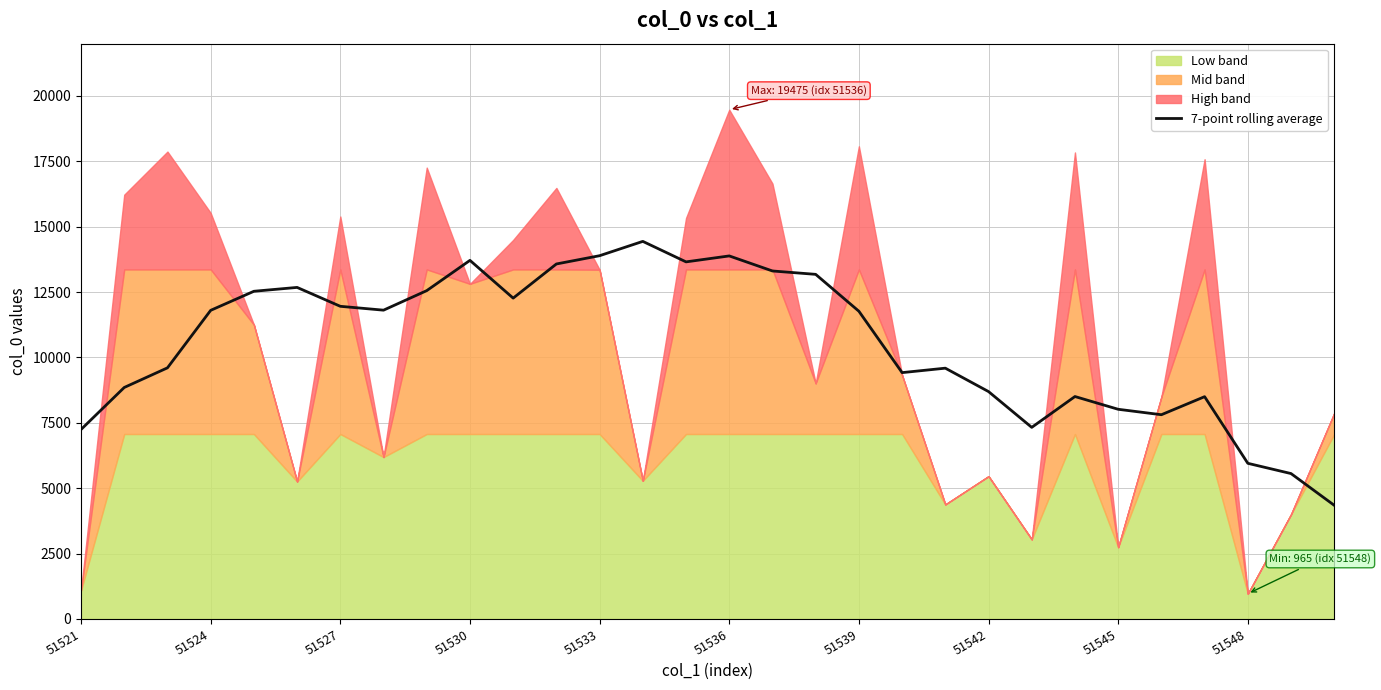

What is the difference between the maximum and minimum values?

10092.9